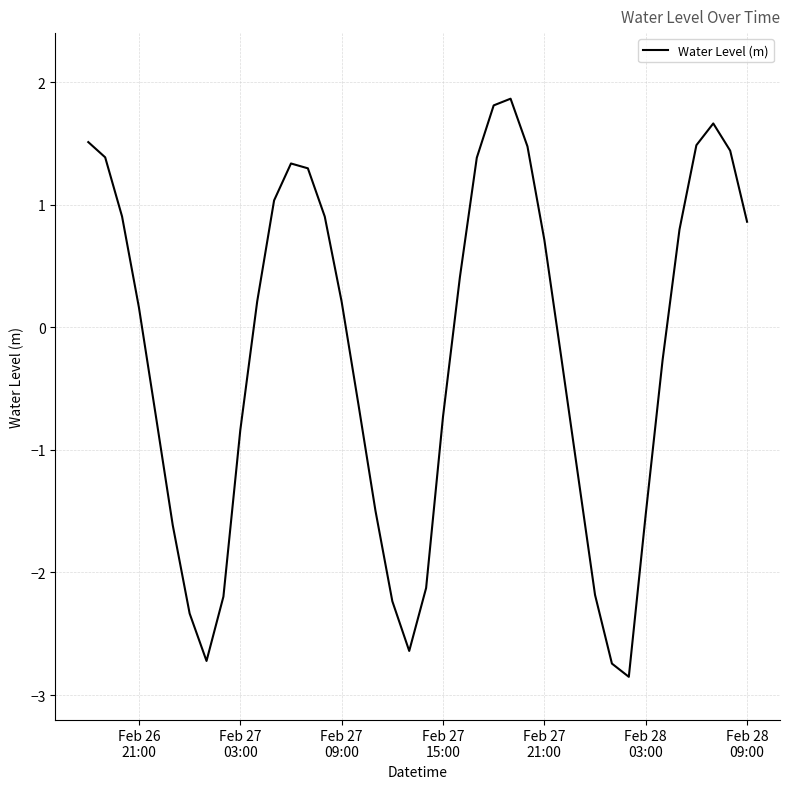

What is the maximum value shown in the chart?

1.9